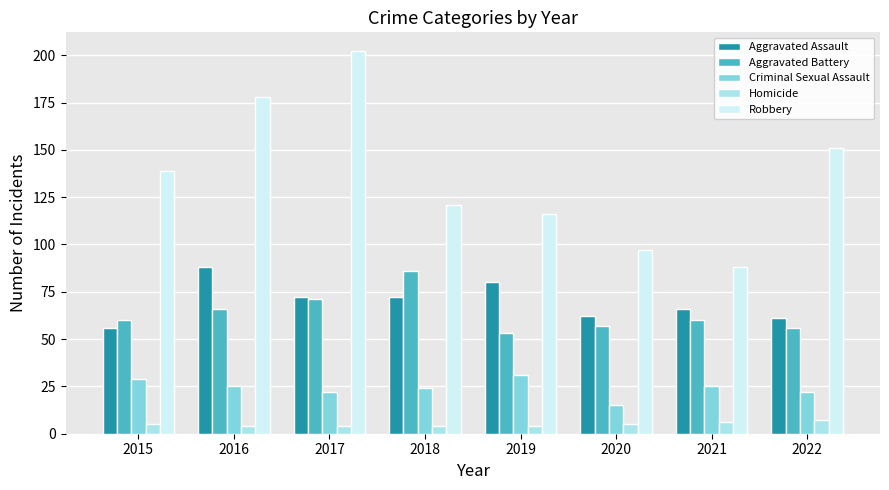

What is the value of the Aggravated Battery bar at the 5th from the left?

53